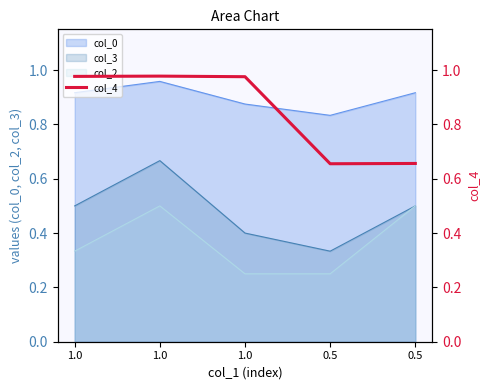

What is the maximum value shown in the chart?

1.0